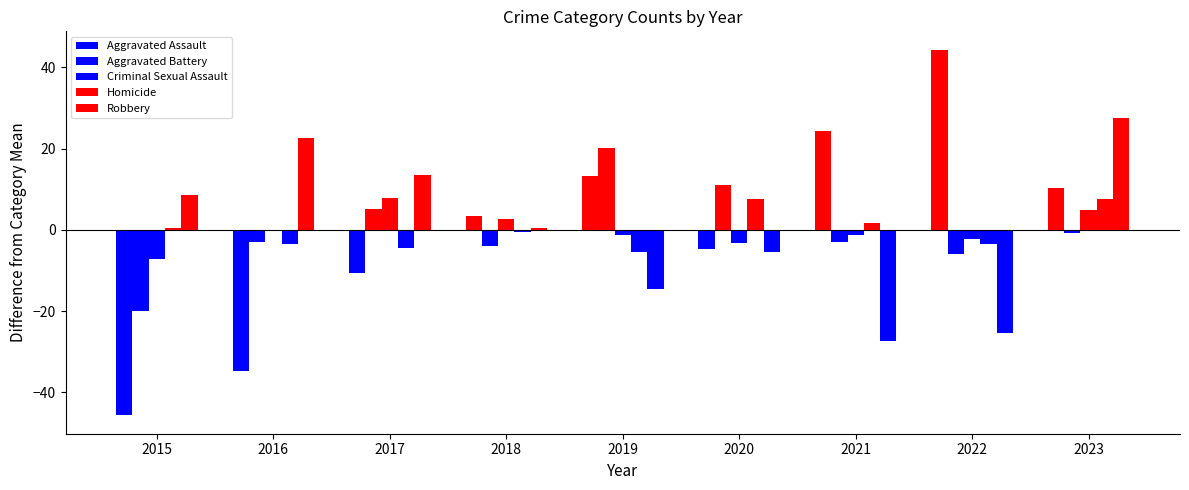

Reading left to right, extract all data points from this chart.

Aggravated Assault: 2015=-45.7	2016=-34.7	2017=-10.7	2018=3.3	2019=13.3	2020=-4.7	2021=24.3	2022=44.3	2023=10.3
Aggravated Battery: 2015=-19.9	2016=-2.9	2017=5.1	2018=-3.9	2019=20.1	2020=11.1	2021=-2.9	2022=-5.9	2023=-0.9
Criminal Sexual Assault: 2015=-7.2	2016=-0.2	2017=7.8	2018=2.8	2019=-1.2	2020=-3.2	2021=-1.2	2022=-2.2	2023=4.8
Homicide: 2015=0.6	2016=-3.4	2017=-4.4	2018=-0.4	2019=-5.4	2020=7.6	2021=1.6	2022=-3.4	2023=7.6
Robbery: 2015=8.6	2016=22.6	2017=13.6	2018=0.6	2019=-14.4	2020=-5.4	2021=-27.4	2022=-25.4	2023=27.6